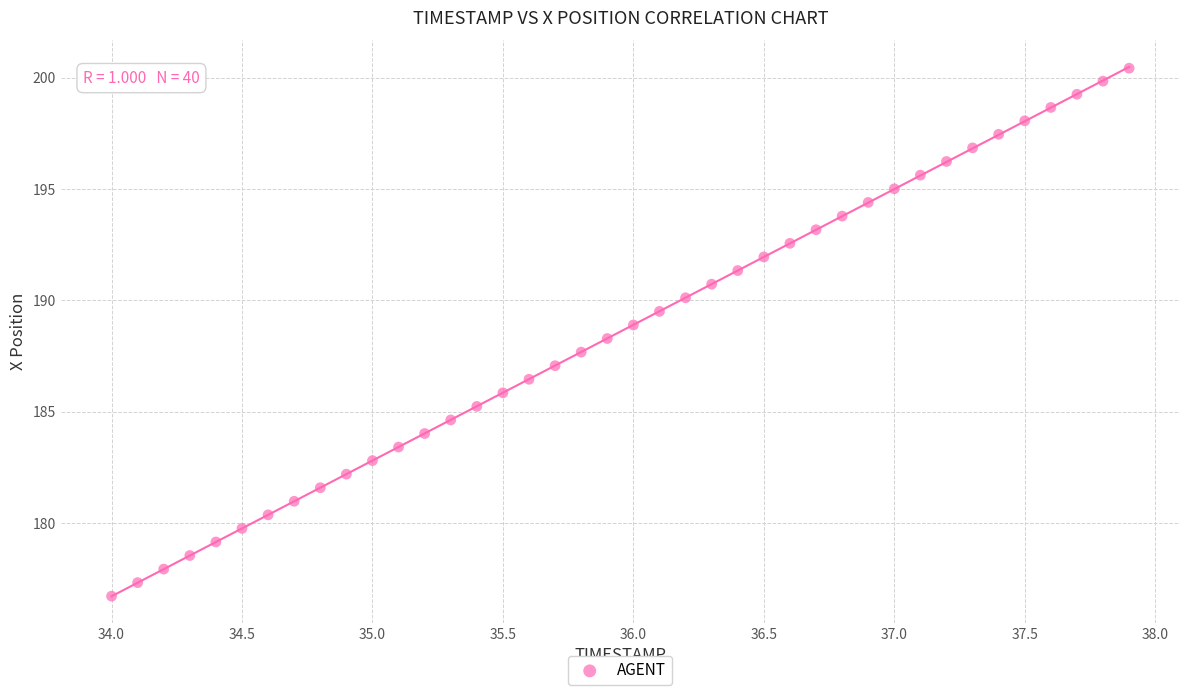

What is the range of X values (max minus min)?

3.9